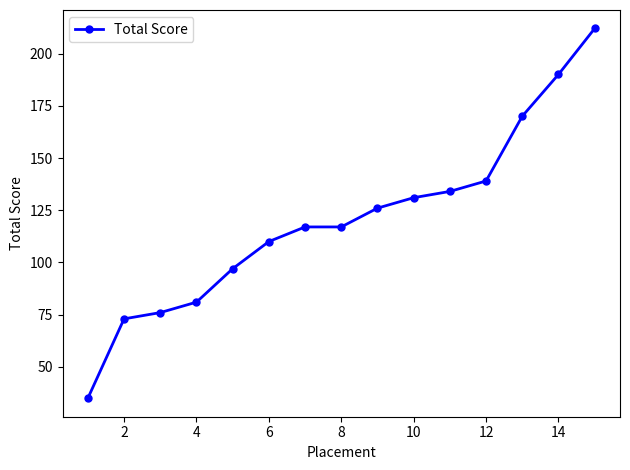

What is the difference between the maximum and second lowest values?

139